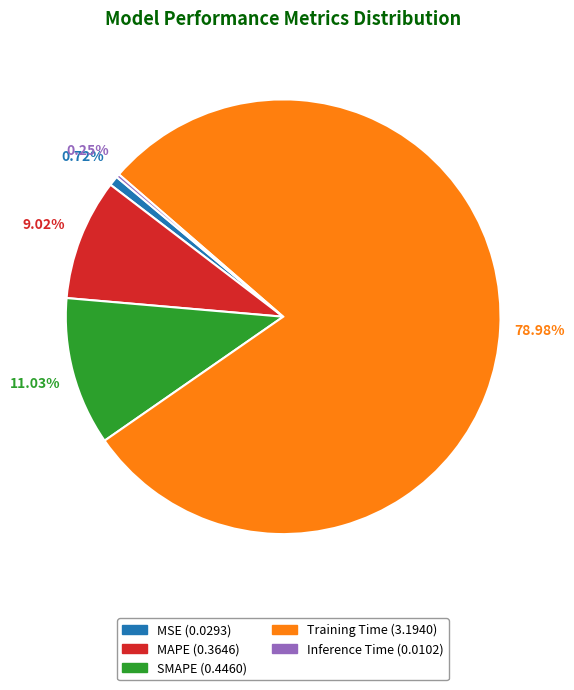

True or false: MAPE accounts for 9% of the total.

True